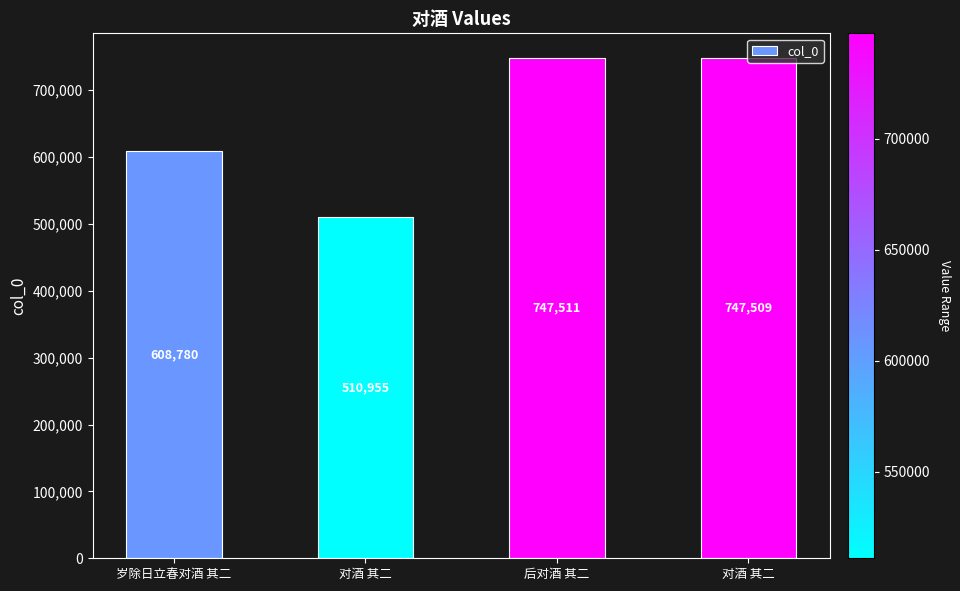

At which label does the data first exceed 747509?

后对酒 其二